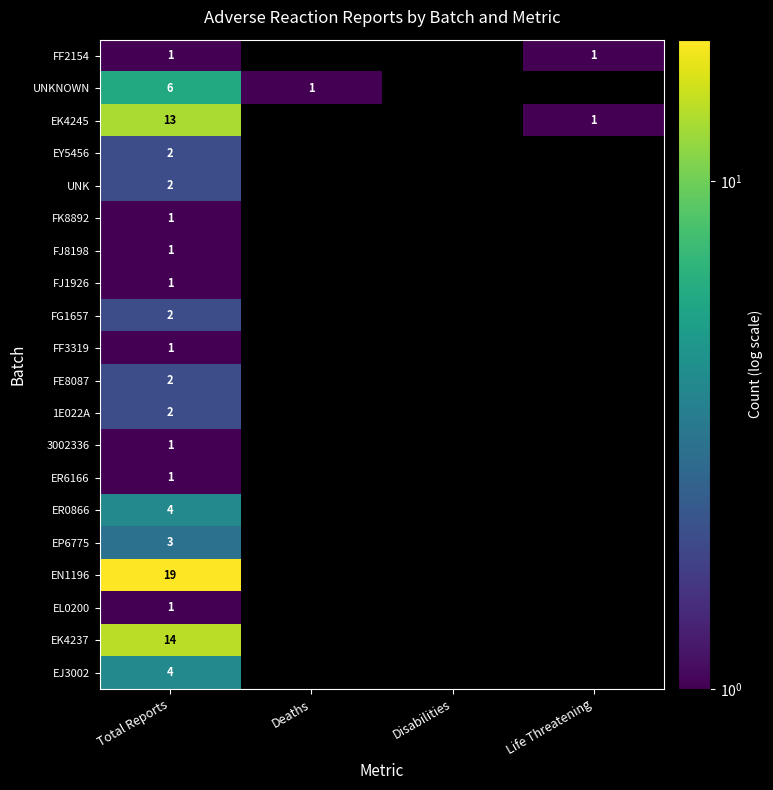

What is the total value across all series at Total Reports?

81